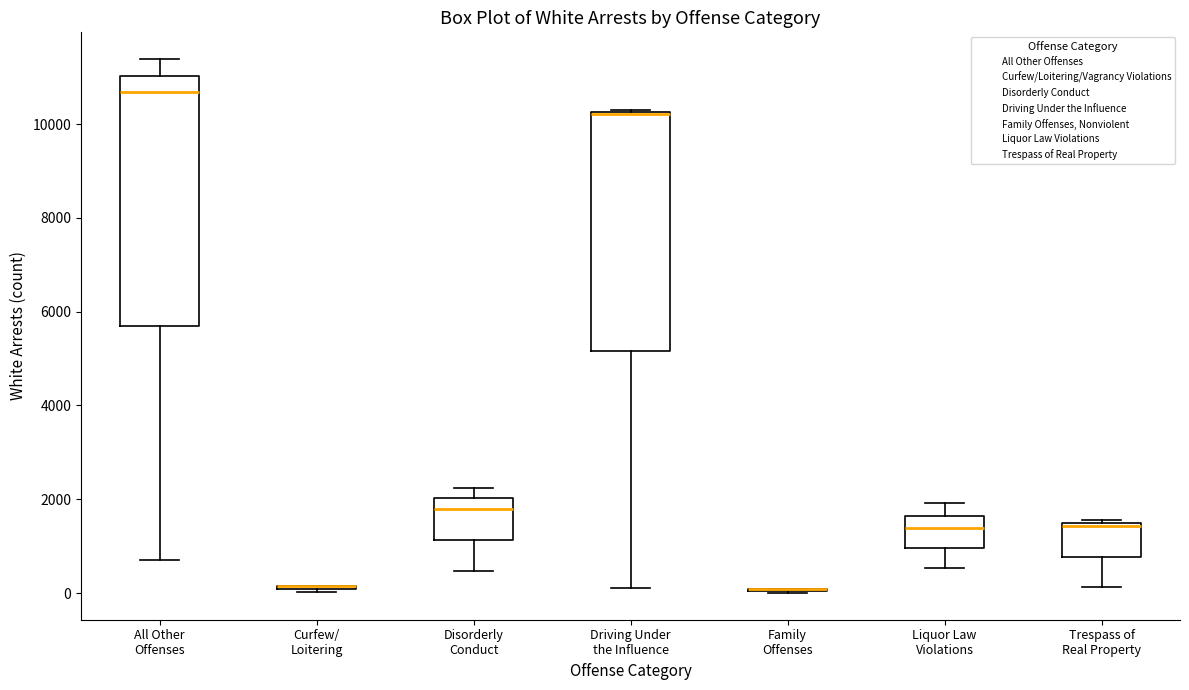

Comparing the boxes themselves (not the whiskers), which one is the tallest?

All Other Offenses